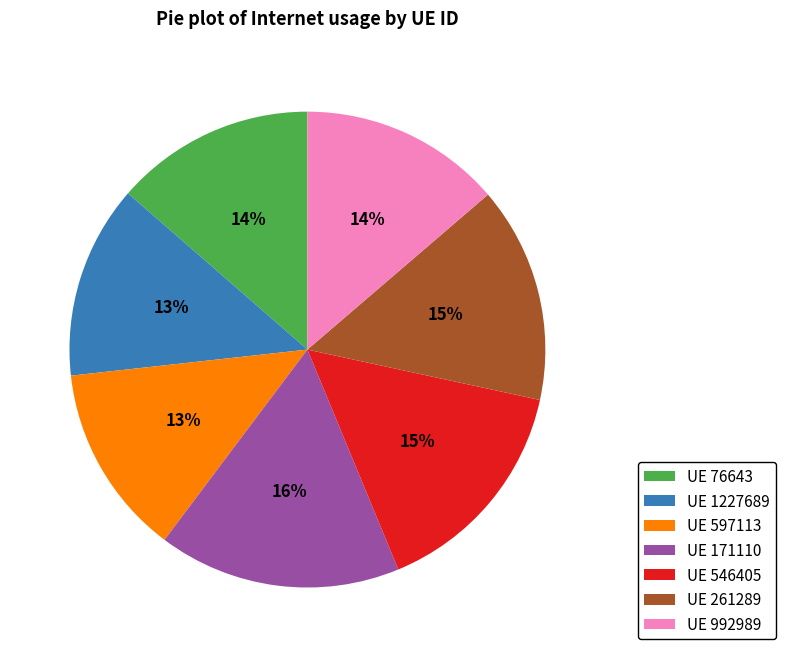

To the nearest percent, what portion does UE 546405 represent?

15%